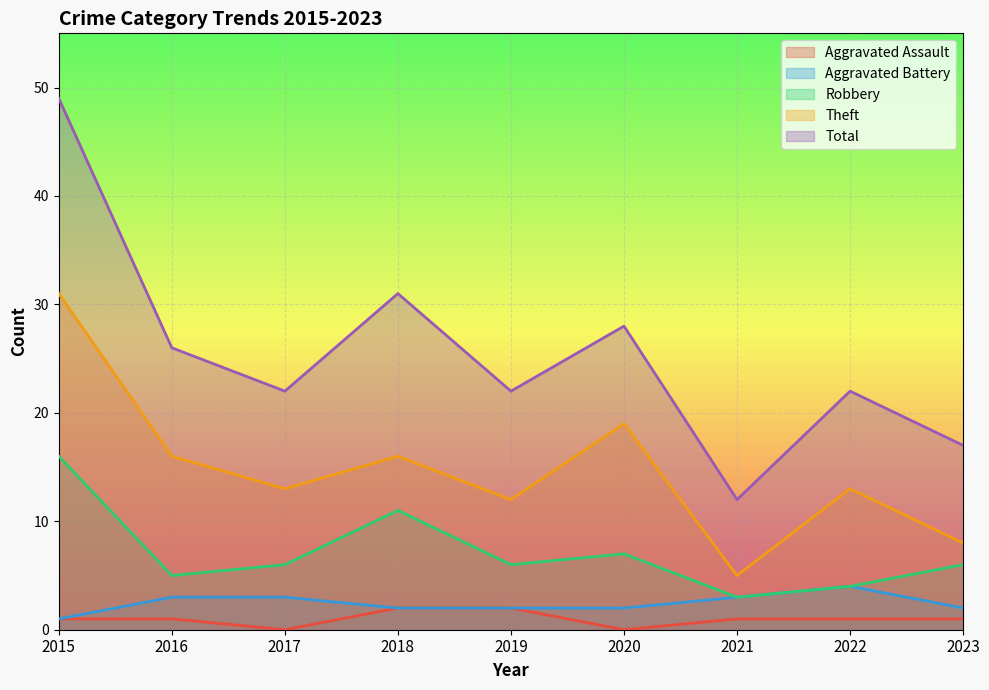

At how many categories does at least one series exceed 19?

7